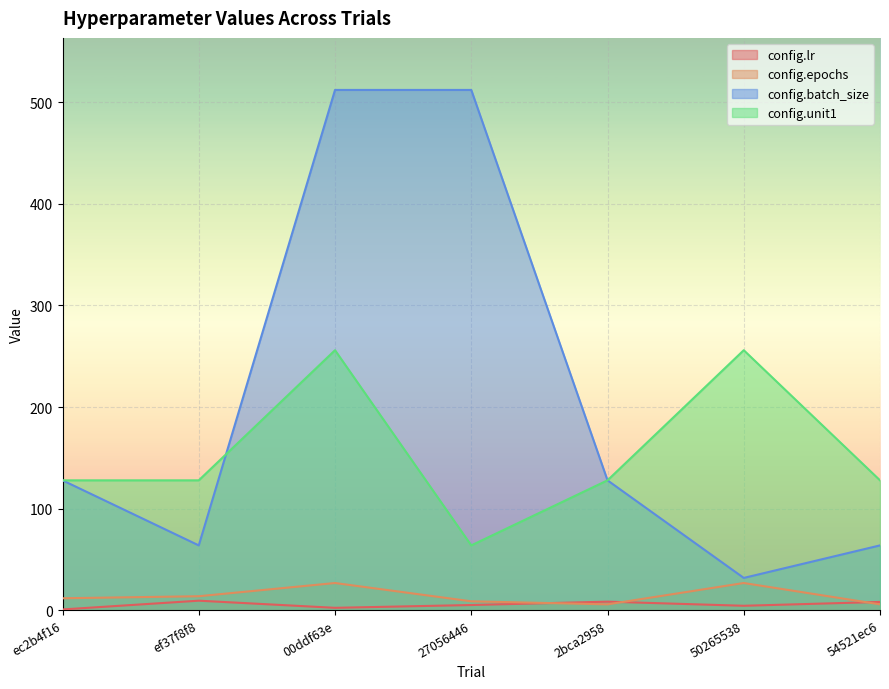

At which label does config.batch_size reach its peak?

00ddf63e